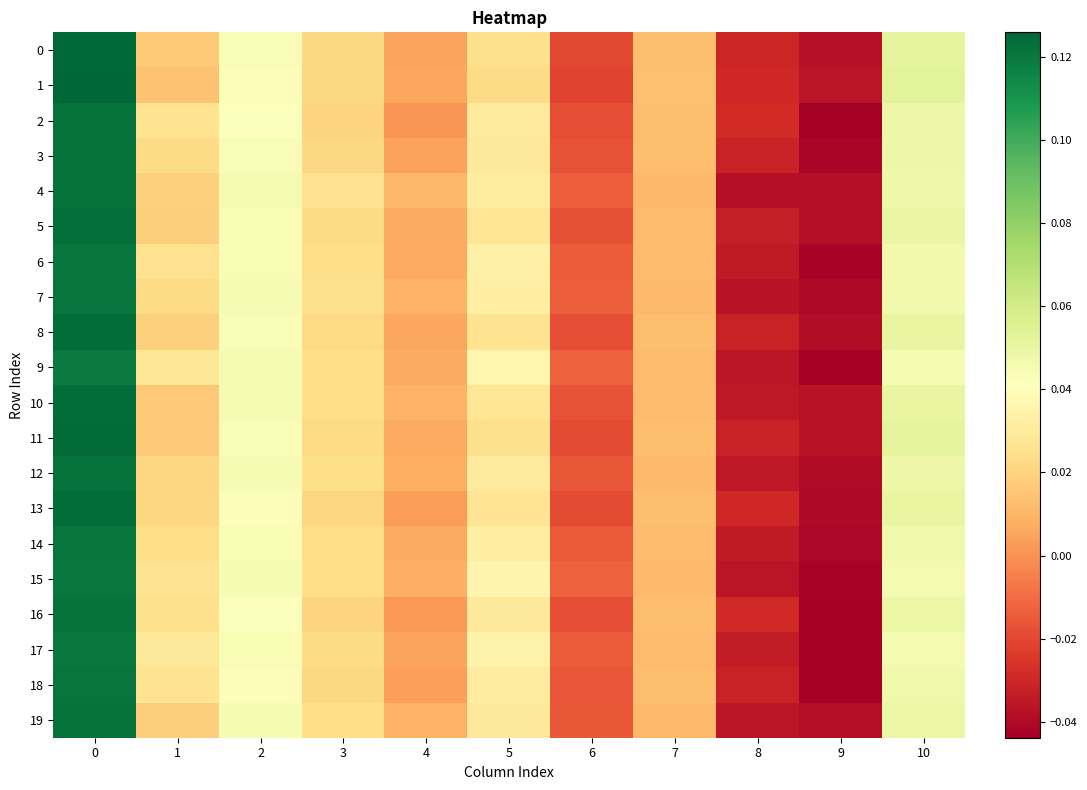

At 7, list the series in order from smallest to largest.

4, 7, 19, 15, 12, 10, 9, 14, 6, 17, 5, 3, 18, 11, 8, 0, 13, 16, 2, 1